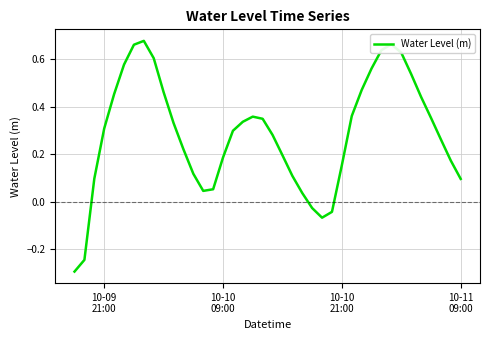

What is the difference between the maximum and minimum values?

1.0